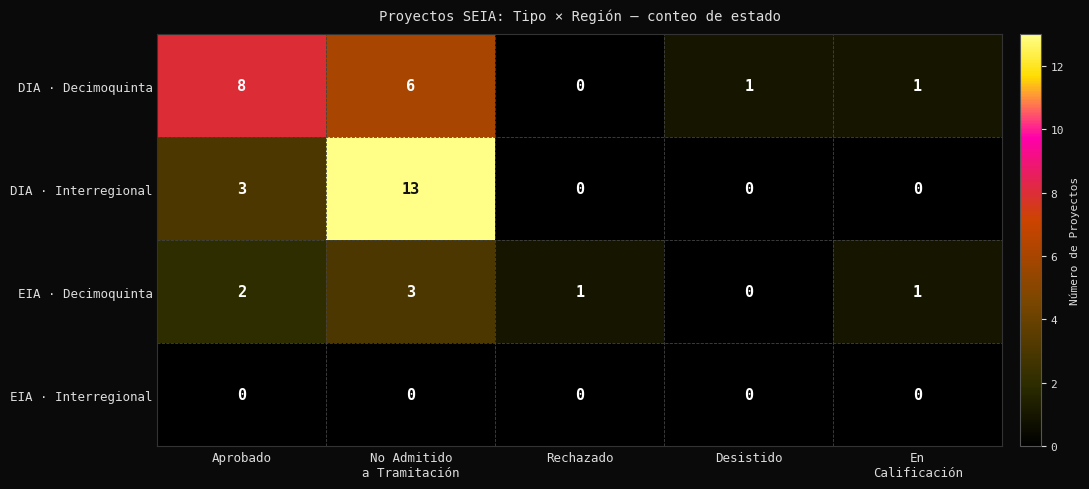

Between Aprobado and Rechazado, which series saw the biggest shift?

DIA · Decimoquinta